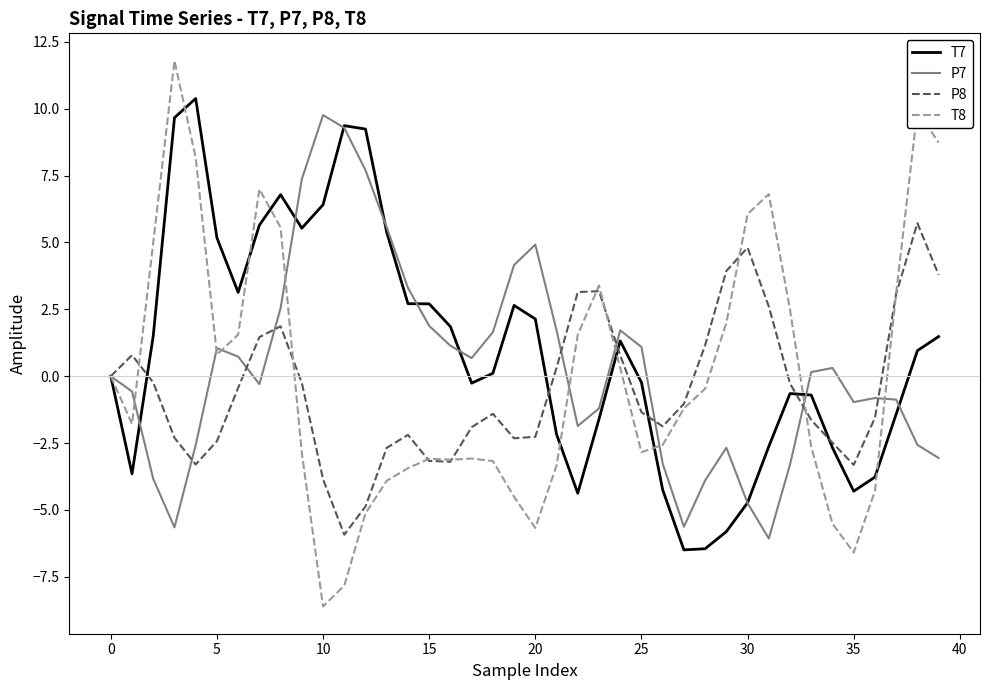

Which series has the largest range (max minus min)?

T8